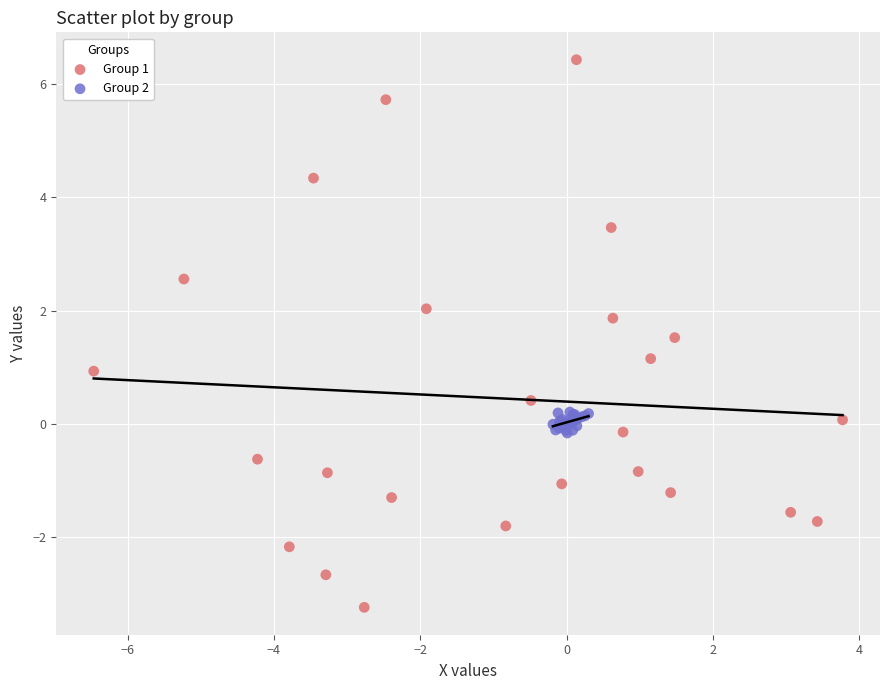

Which series reaches the minimum Y coordinate?

Group 1